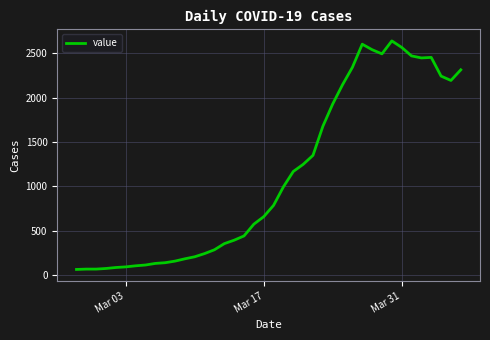

What is the greatest value displayed?

2639